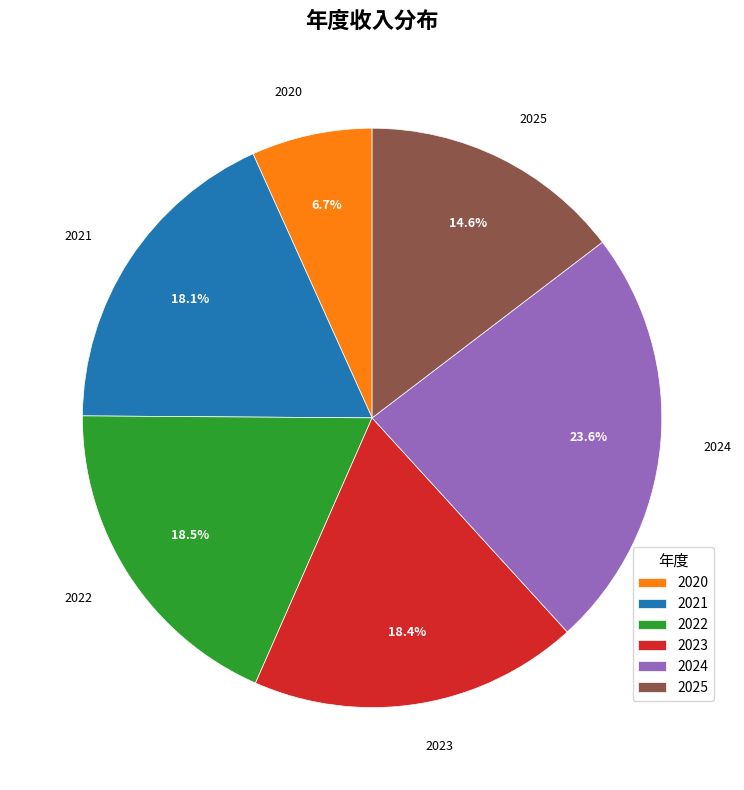

True or false: 2020 accounts for 17% of the total.

False